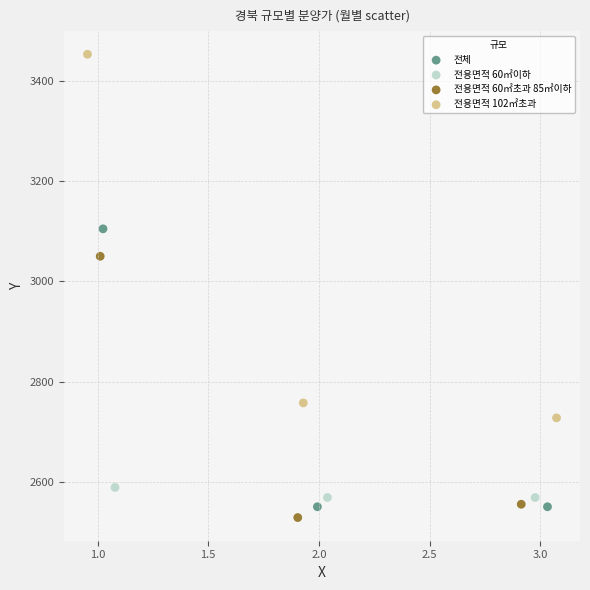

Which series contains the highest Y value?

전용면적 102㎡초과